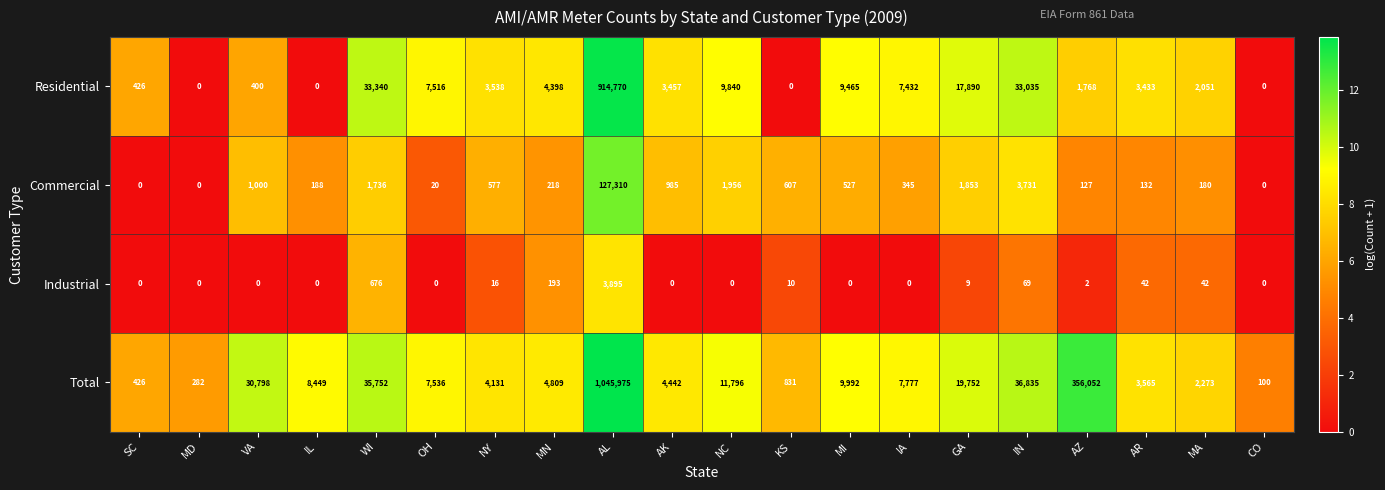

List the labels in order of Total value, smallest first.

CO, MD, SC, KS, MA, AR, NY, AK, MN, OH, IA, IL, MI, NC, GA, VA, WI, IN, AZ, AL